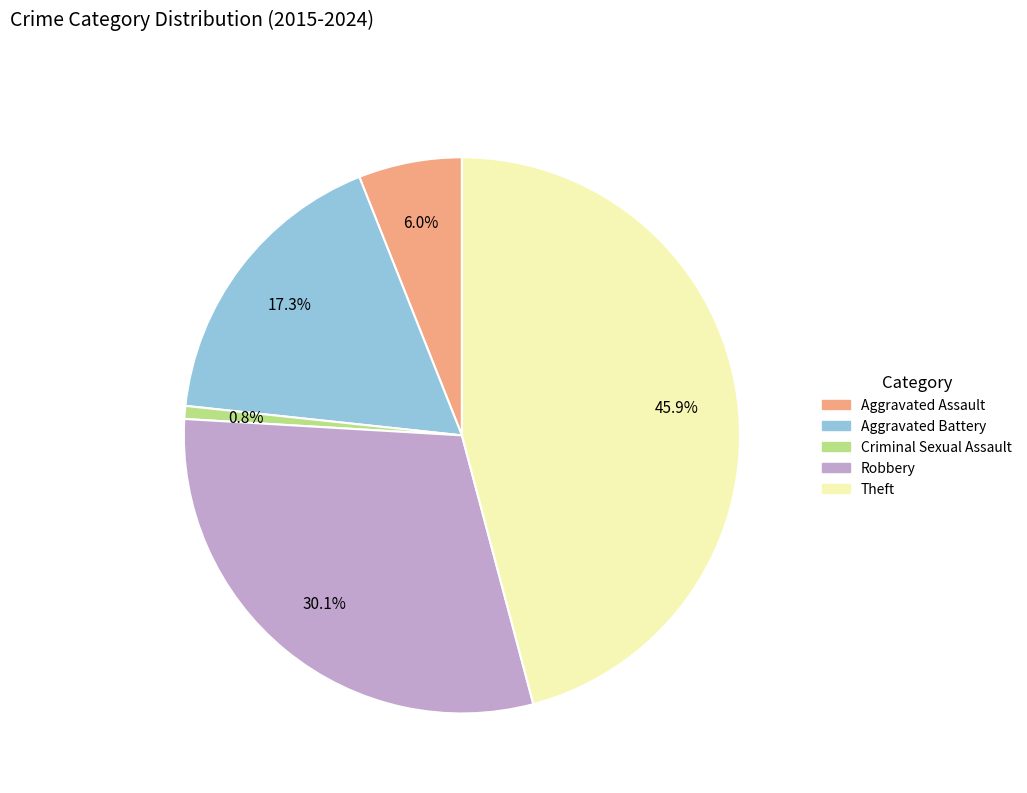

To the nearest percent, what is the difference between the Aggravated Battery and Robbery slice percentages?

13%